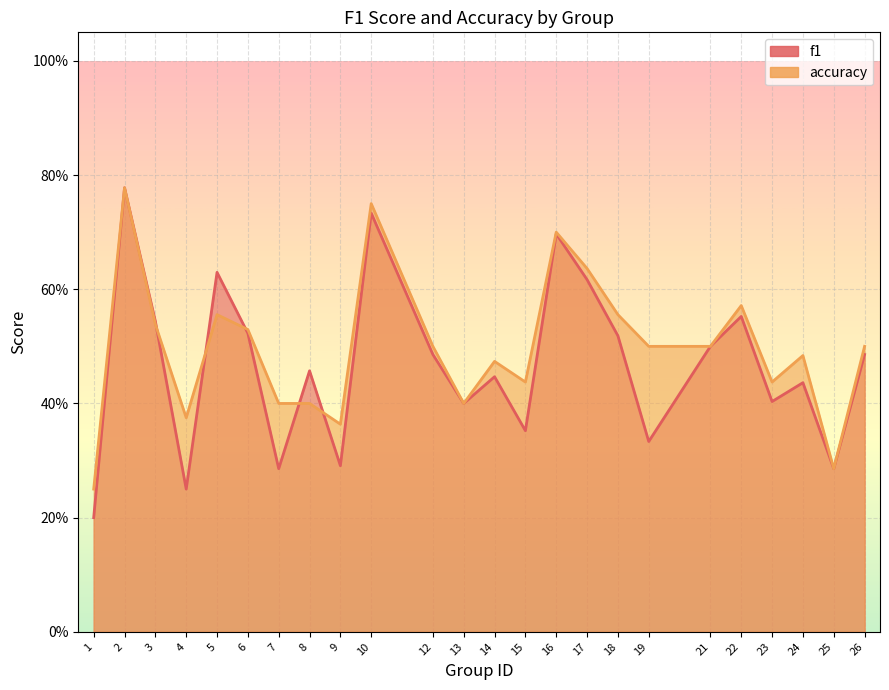

At which category does the chart reach its peak across all series?

2